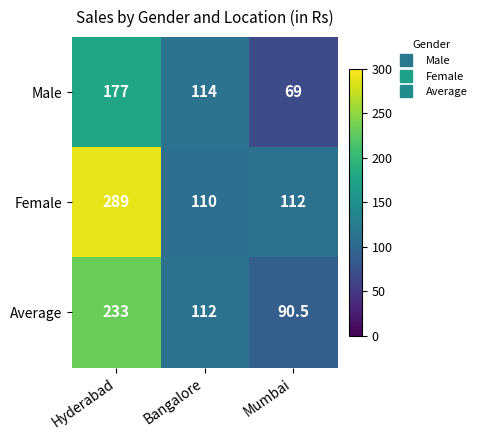

What value does the Average series have at Bangalore?

112.0